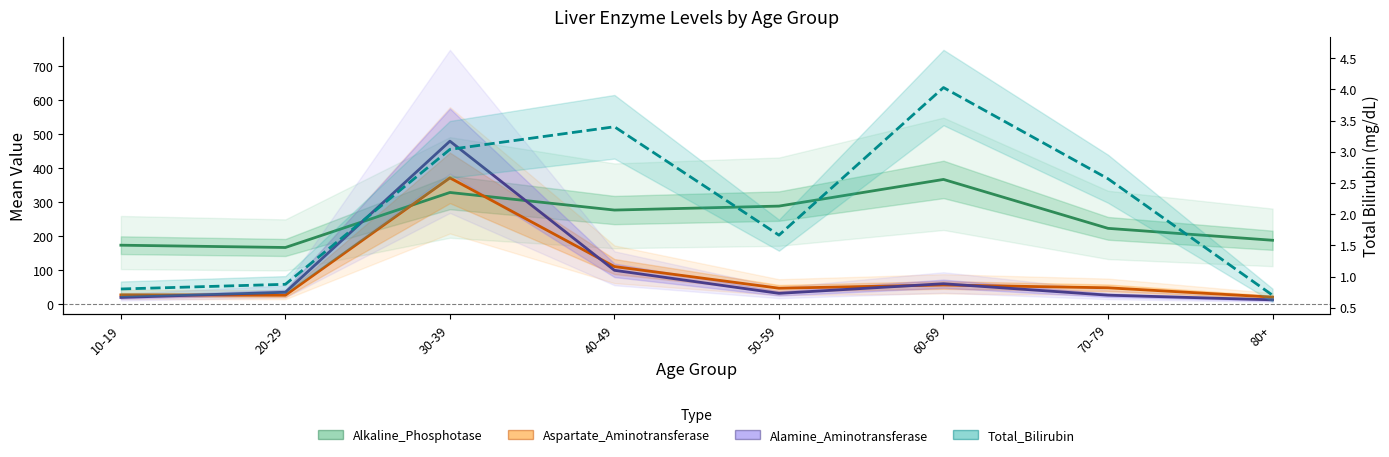

The value of Aspartate_Aminotransferase at 70-79 is 48.3. True or false?

True